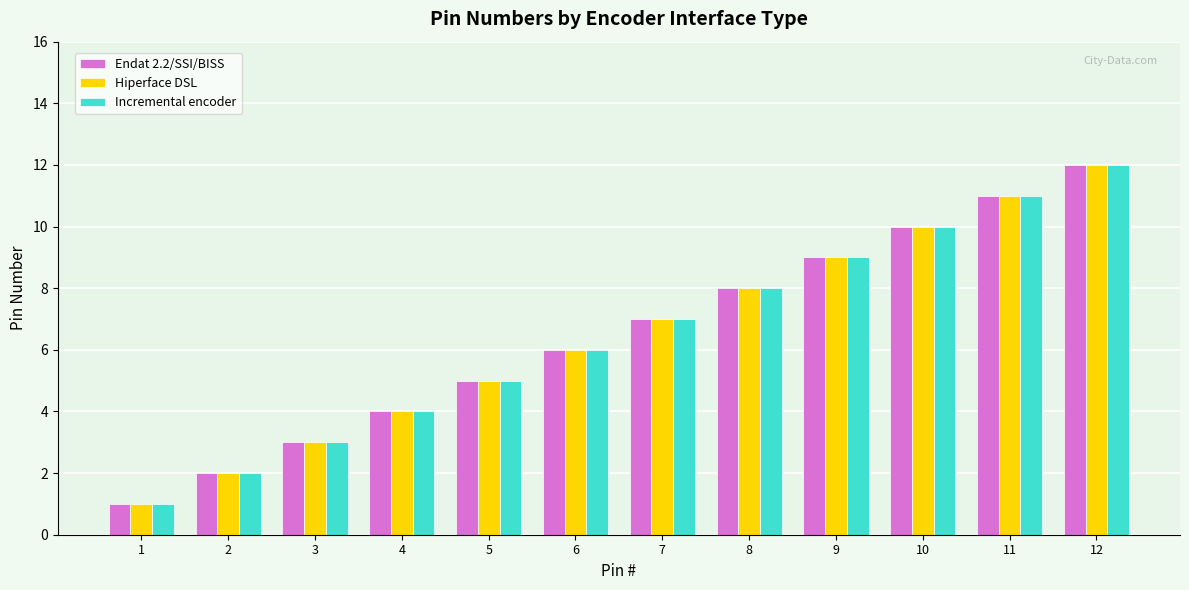

What is the highest value of the Endat 2.2/SSI/BISS series?

12